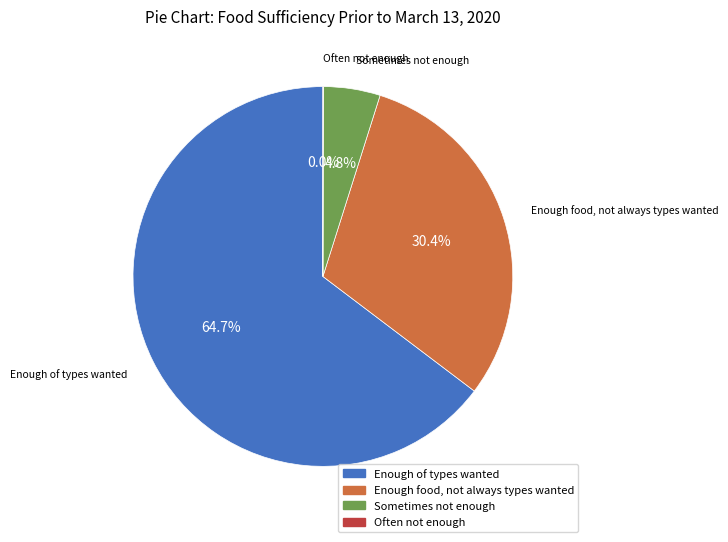

Is there any slice that represents more than half of the pie?

Yes